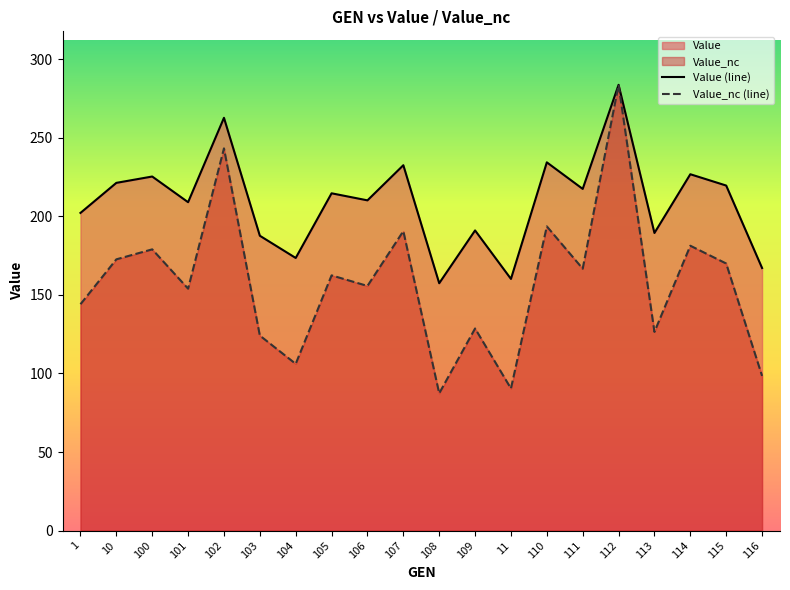

Is the value of Value (line) at 116 greater than the value of Value_nc (line) at 111?

Yes